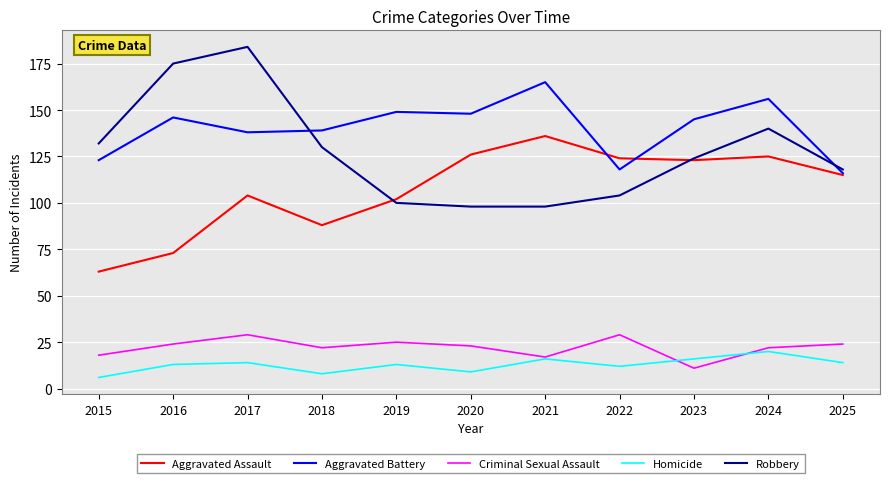

At how many categories does at least one series exceed 56?

11